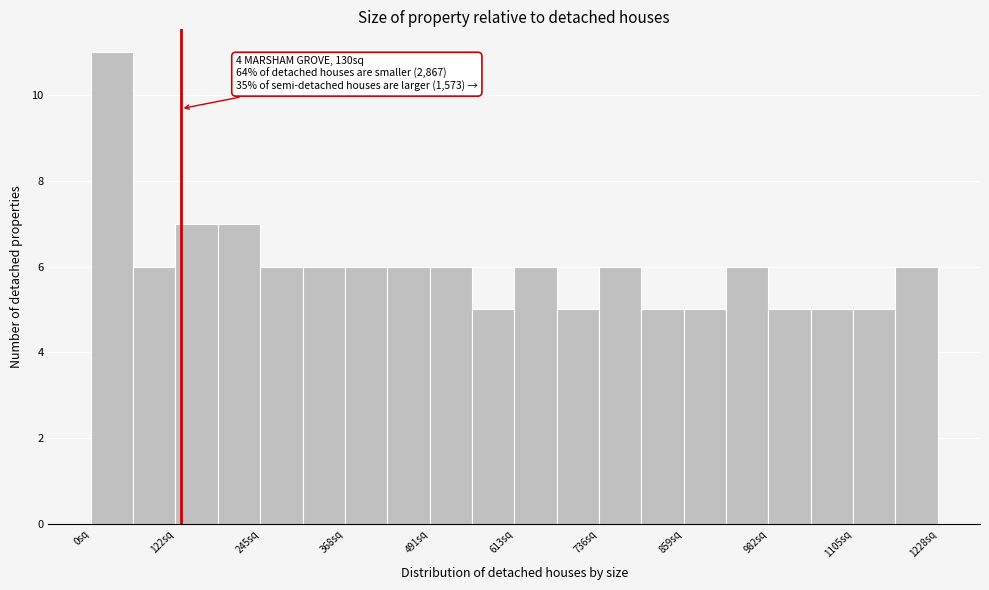

Read against the x-axis, roughly where is the centre of the tallest bar?

40